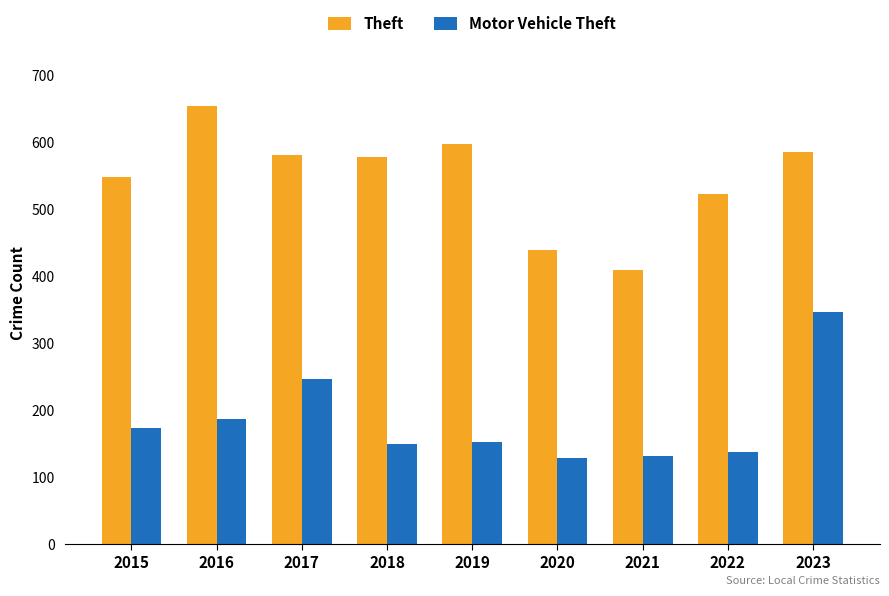

Rank the series by their average value, from lowest to highest.

Motor Vehicle Theft, Theft